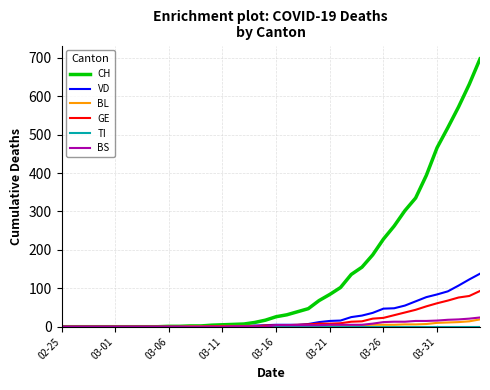

How many series are shown in this chart?

6